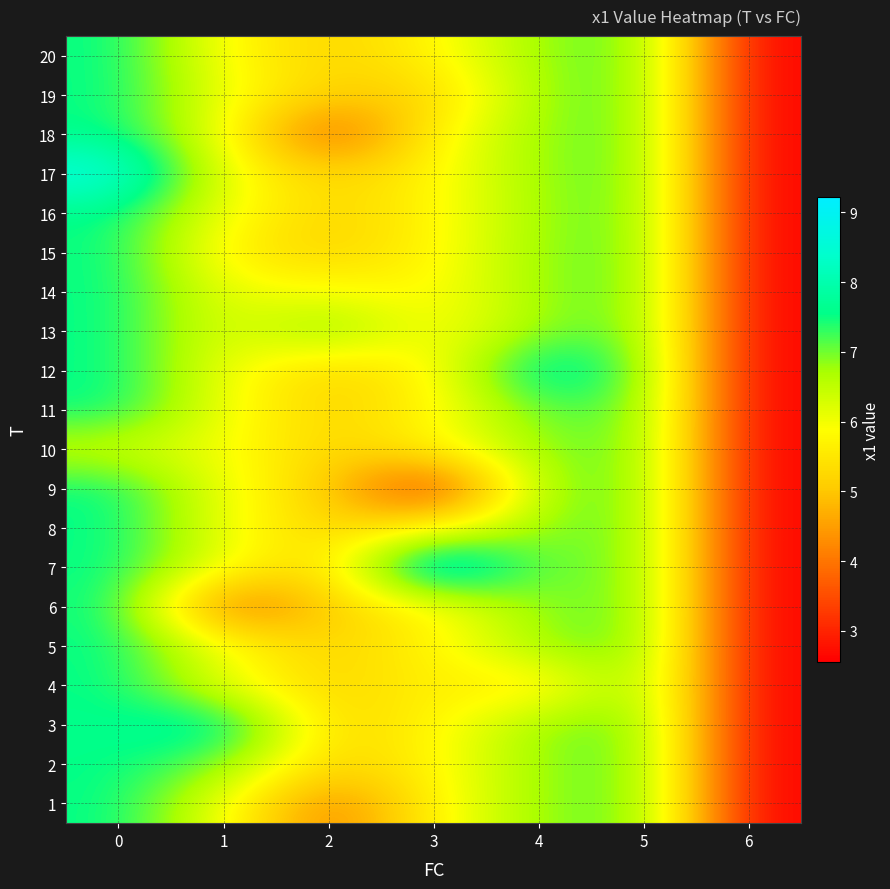

What is the total value across all series at 2?

102.8